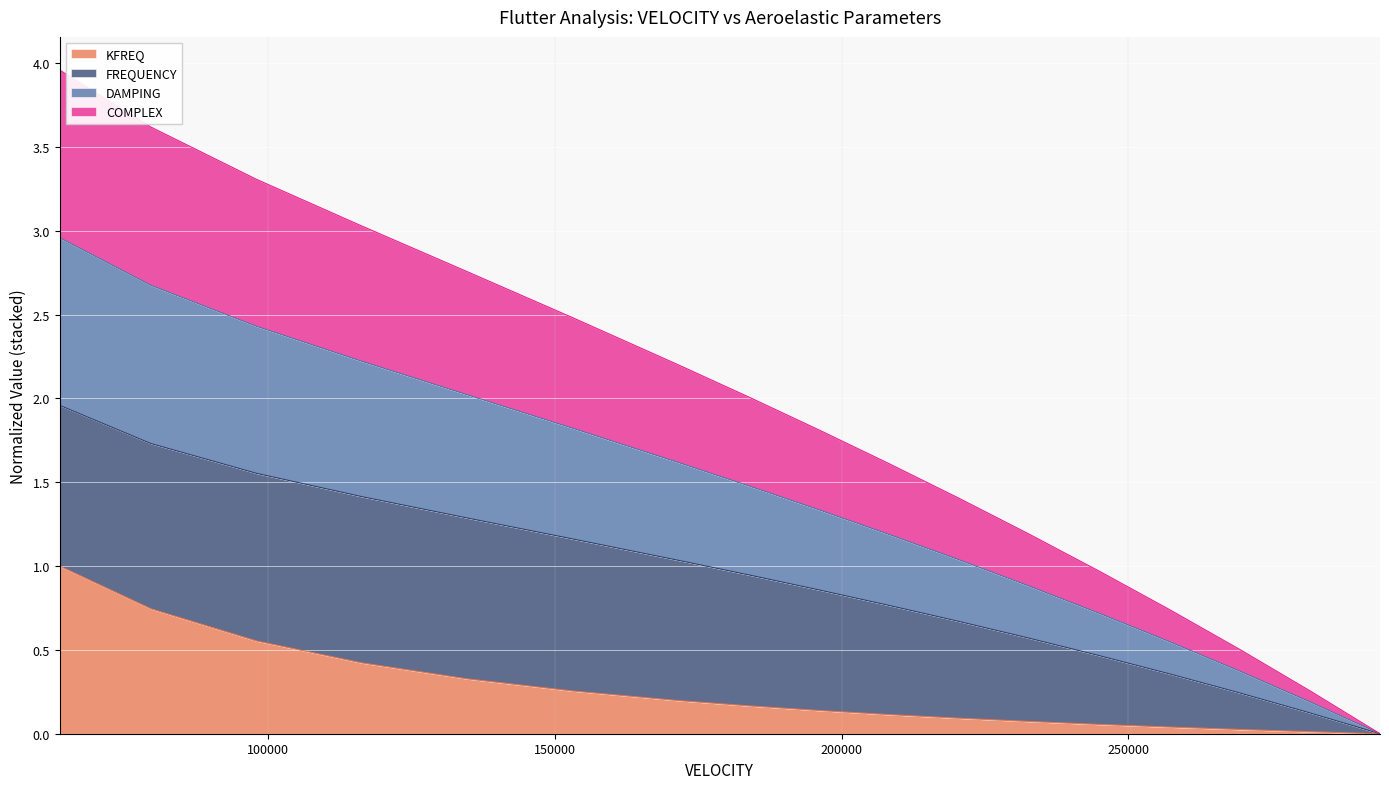

What is the highest value of the KFREQ series?

1.0